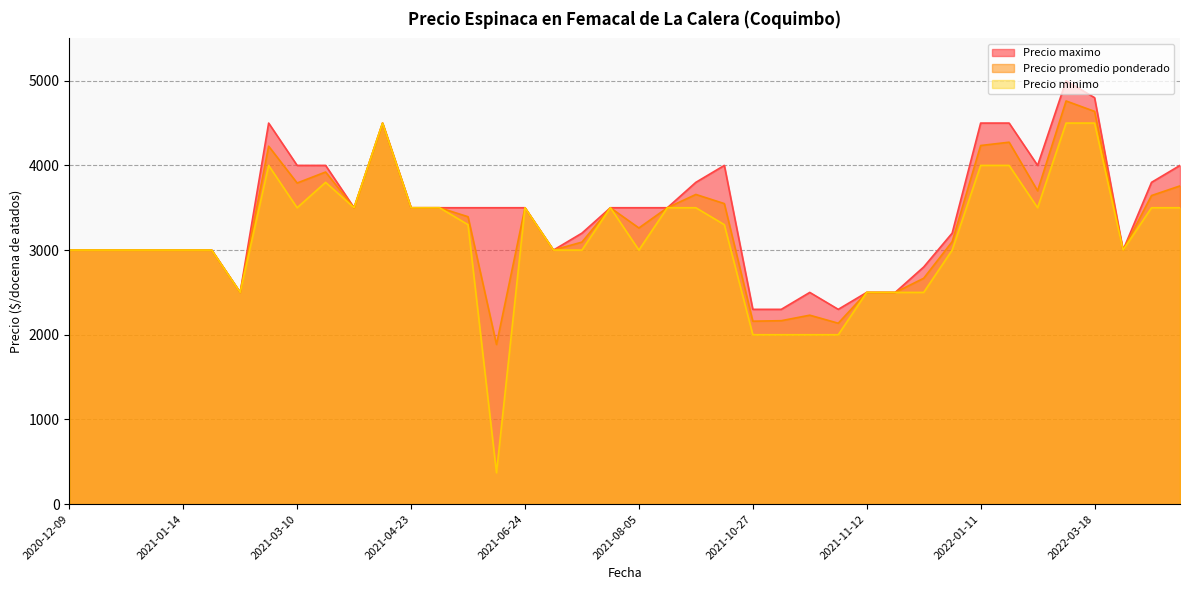

Rank the series by their maximum value, from highest to lowest.

Precio maximo, Precio promedio ponderado, Precio minimo